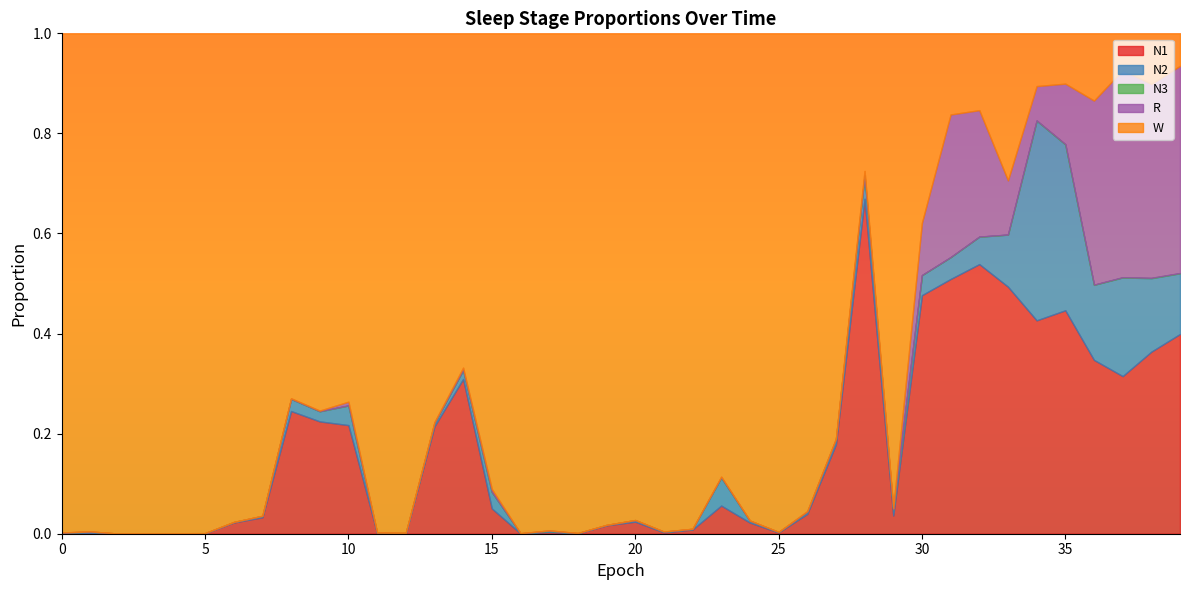

List the series in order of their peak value, highest first.

W, N1, R, N2, N3